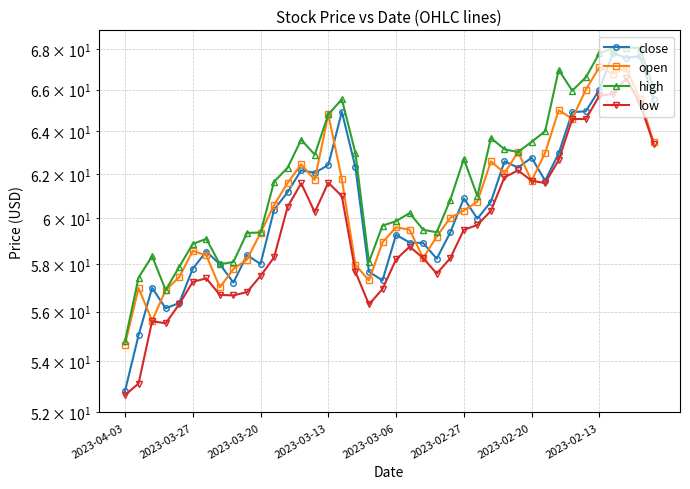

What are all the series names shown in the legend?

close, open, high, low